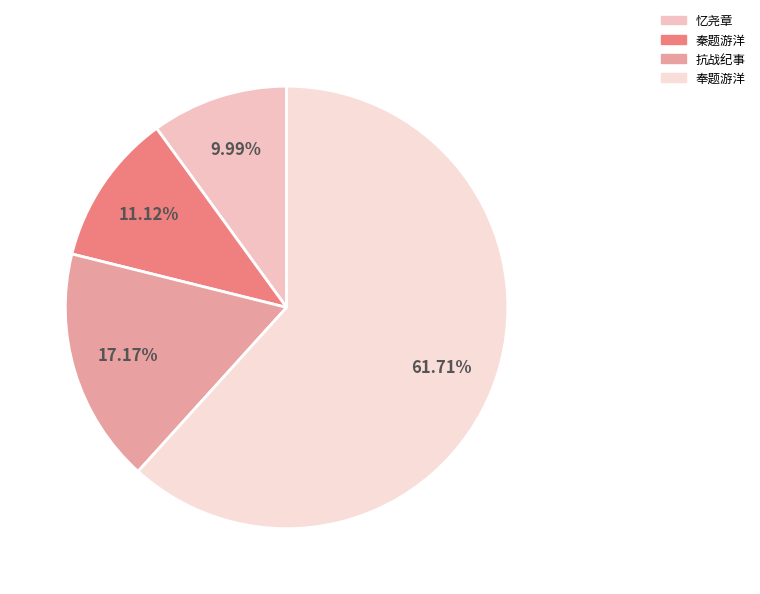

To the nearest percent, what is the average slice percentage?

25%